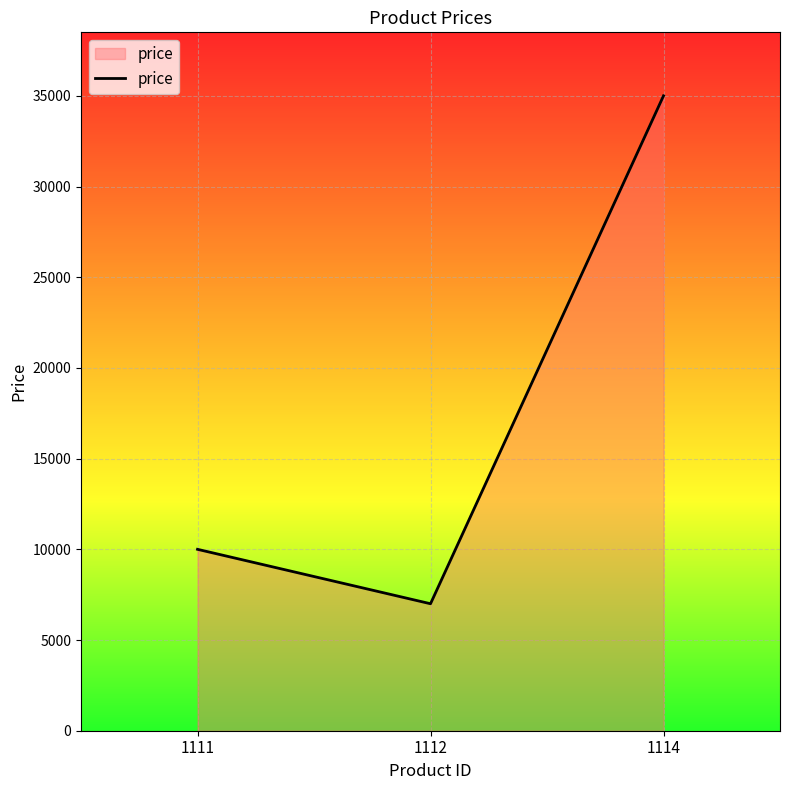

Is it true that the value at 1111 is 2914?

False